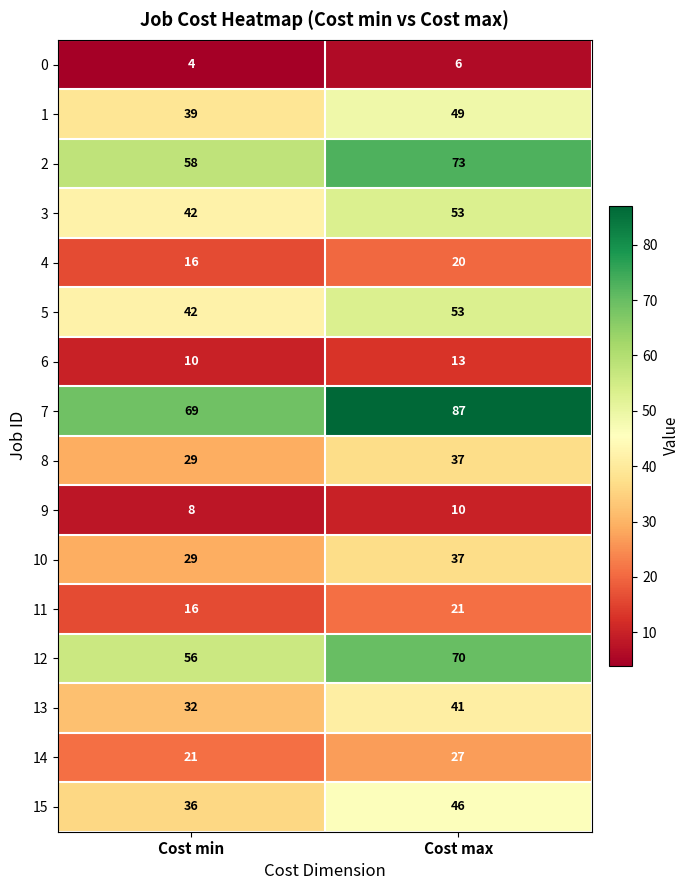

What is the maximum value shown in the chart?

87